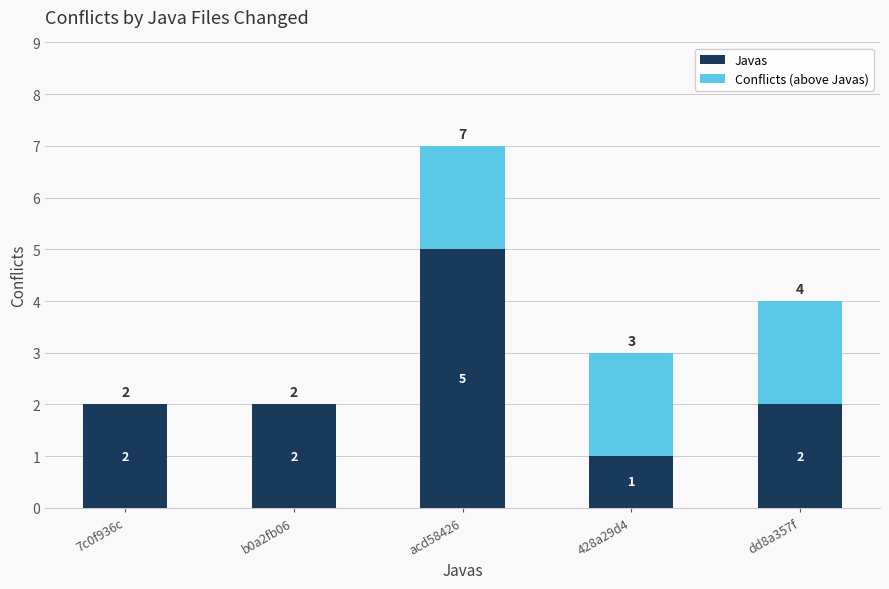

What is the difference between the Javas values at acd58426 and 428a29d4?

4